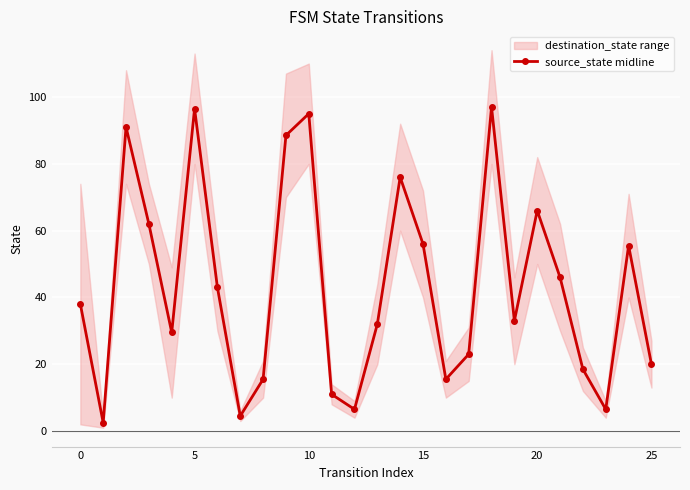

What is the label of the 9th point from the right?

17